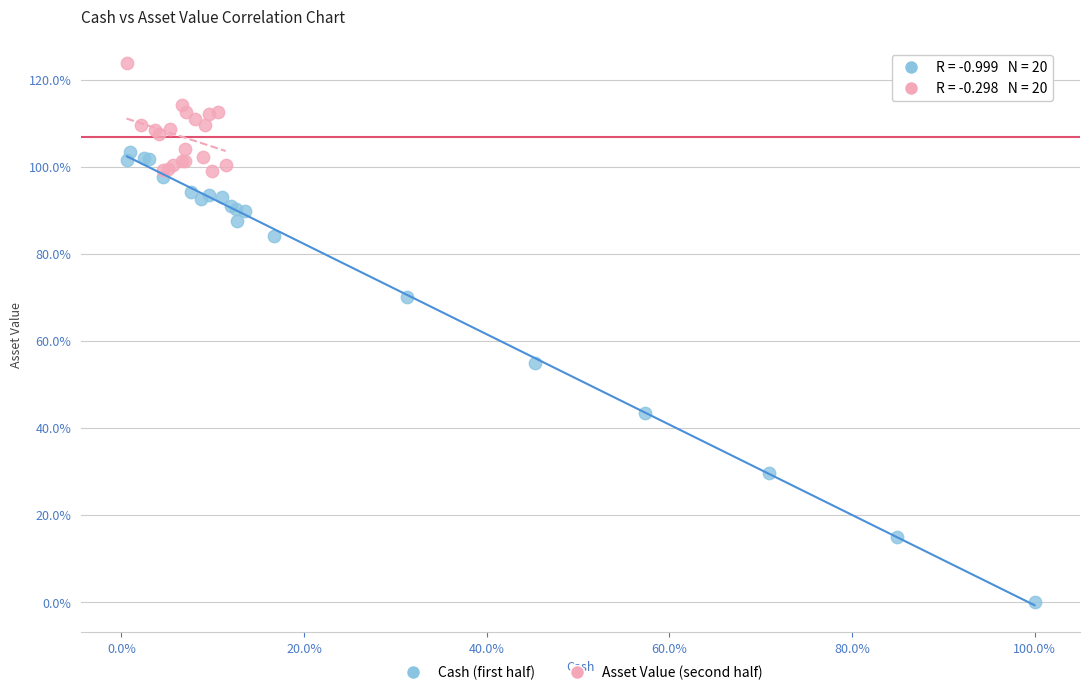

What are all the series names shown in the legend?

Cash (first half), Asset Value (second half)